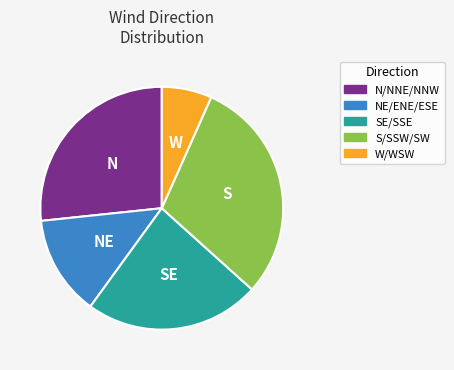

Is there any slice that represents more than half of the pie?

No